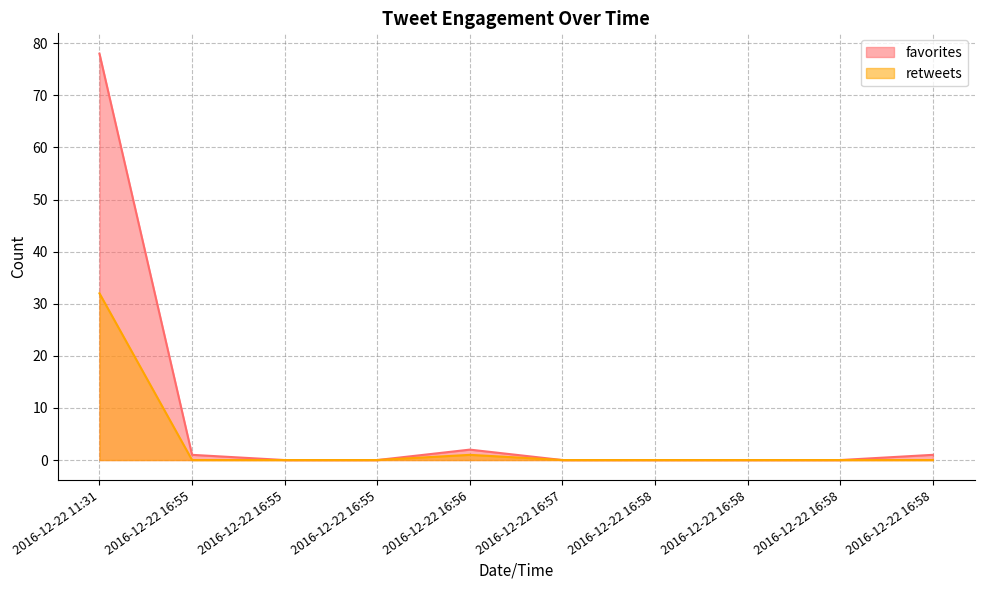

Rank the series at 2016-12-22 16:58 from lowest to highest value.

favorites, retweets